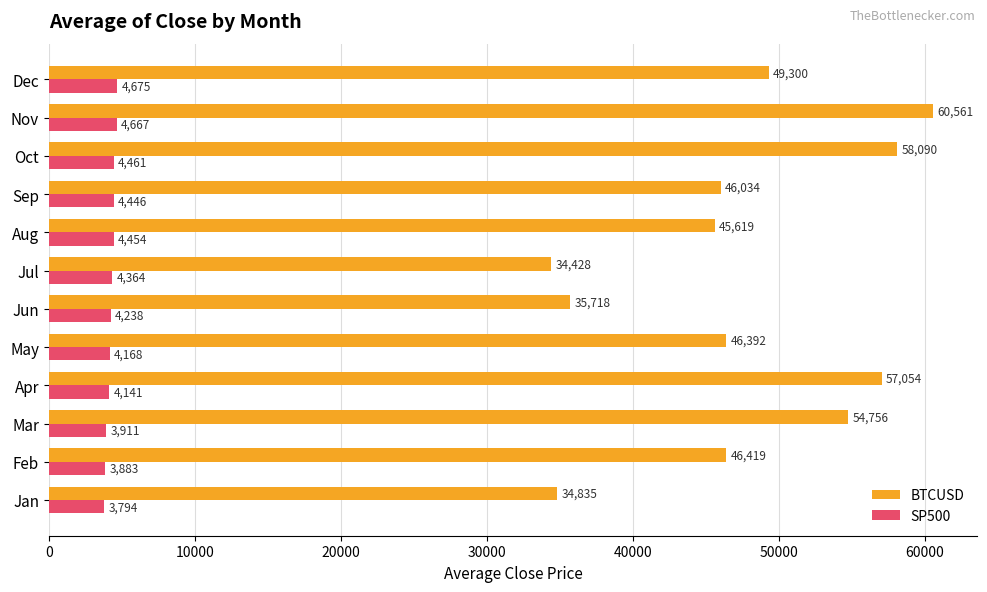

Which series has the widest spread of values?

BTCUSD